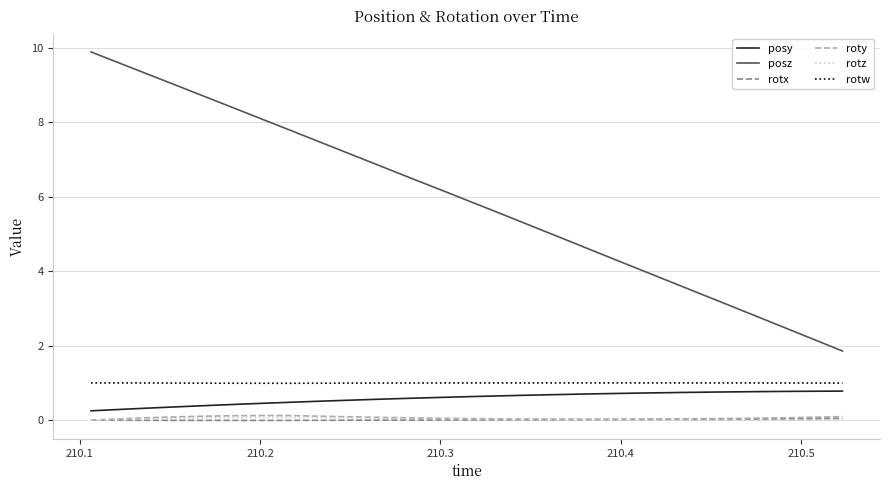

True or false: rotx and rotw intersect in this chart.

False